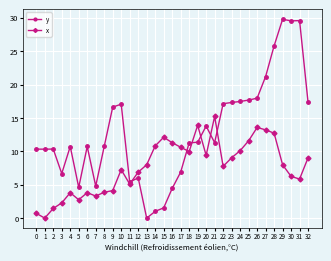

What is the highest value of the y series?

29.8